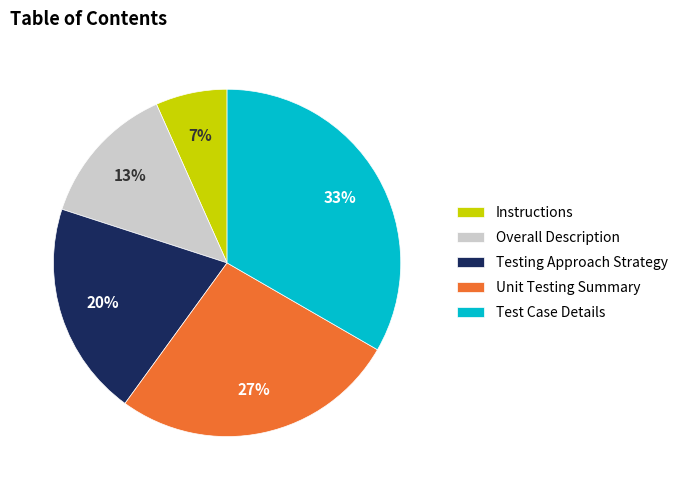

Rank the categories by value from lowest to highest.

Instructions, Overall Description, Testing Approach Strategy, Unit Testing Summary, Test Case Details